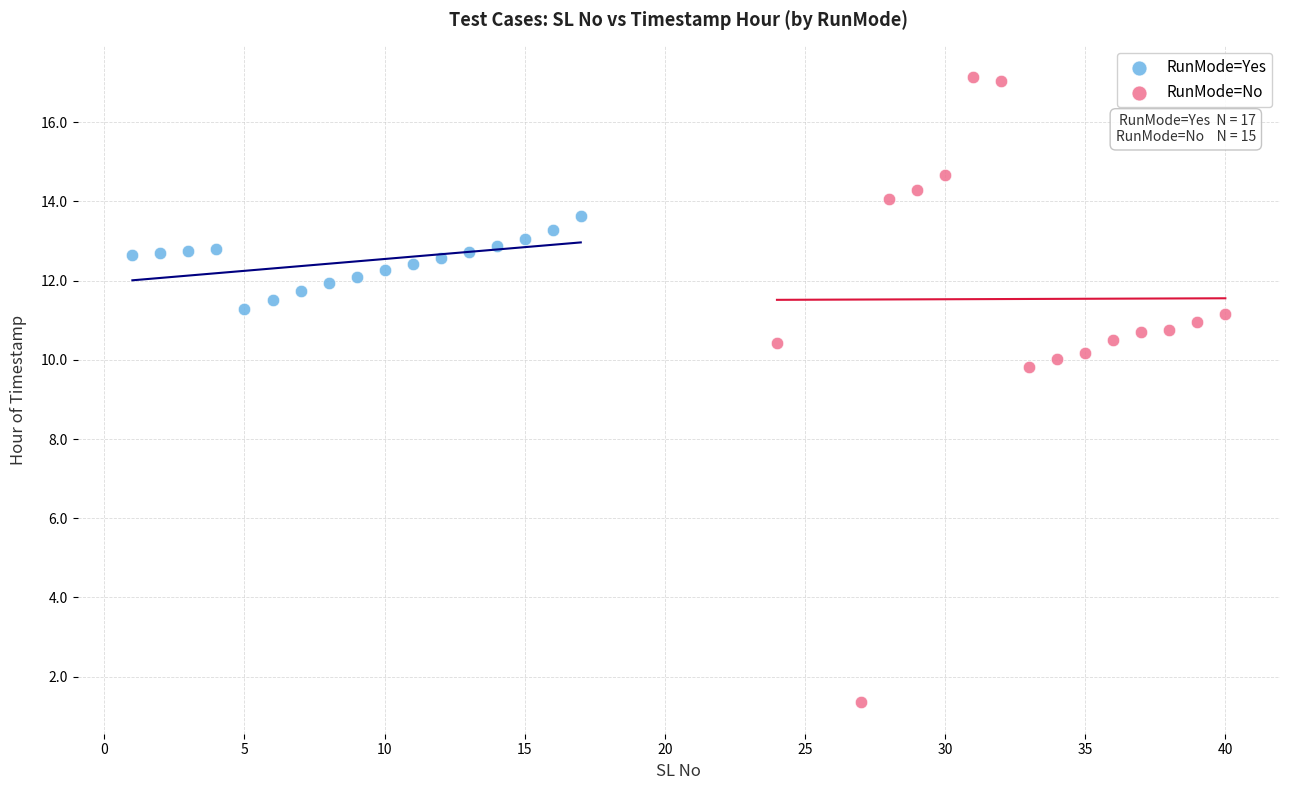

Which series reaches the minimum Y coordinate?

RunMode=No